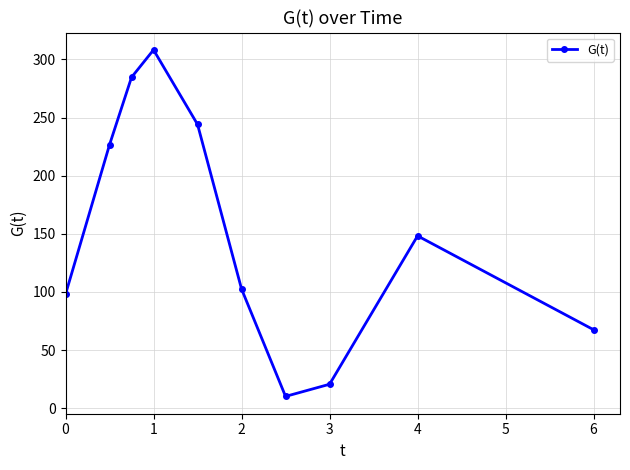

How many data points are above 148?

5